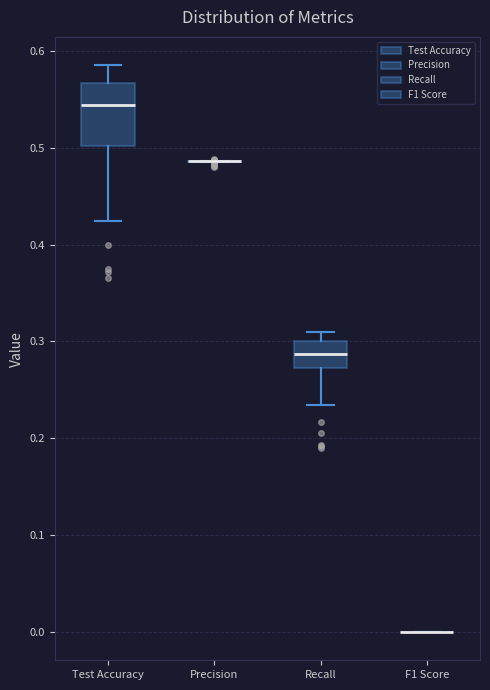

Which box is the tallest, from its lower edge to its upper edge?

Test Accuracy